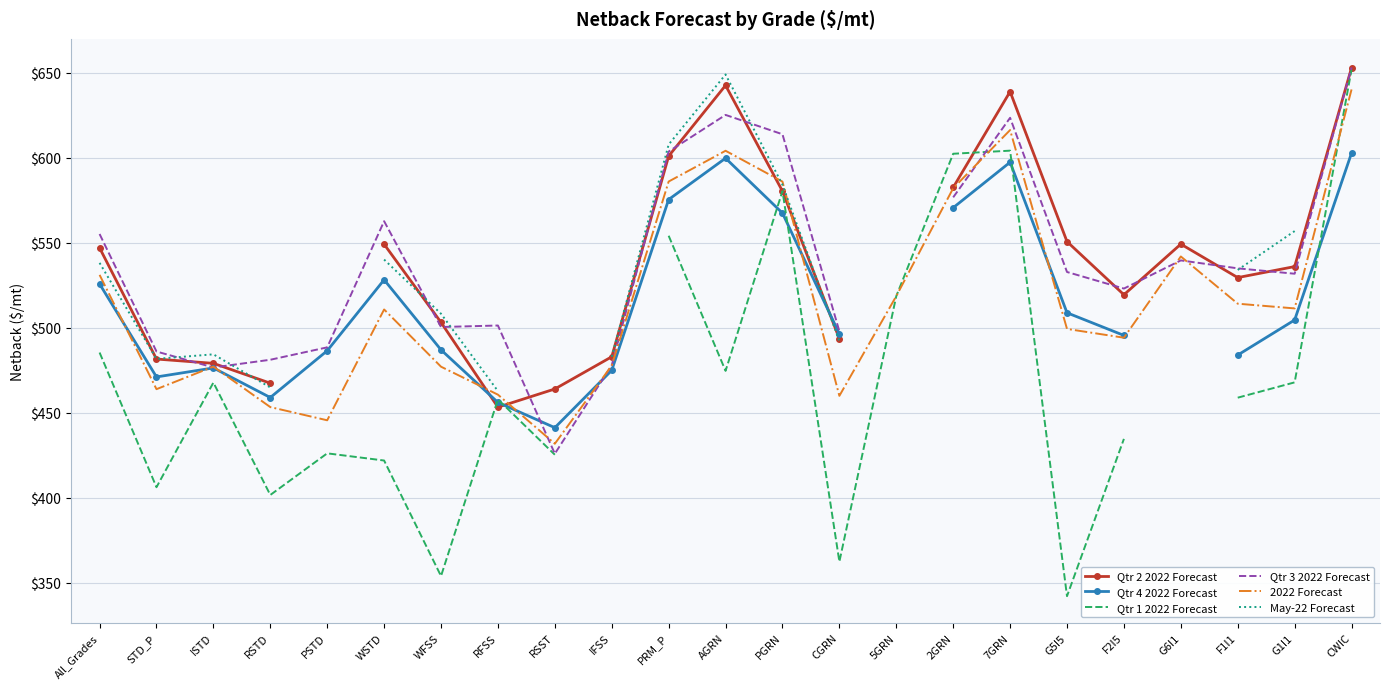

What position from the left is AGRN?

12